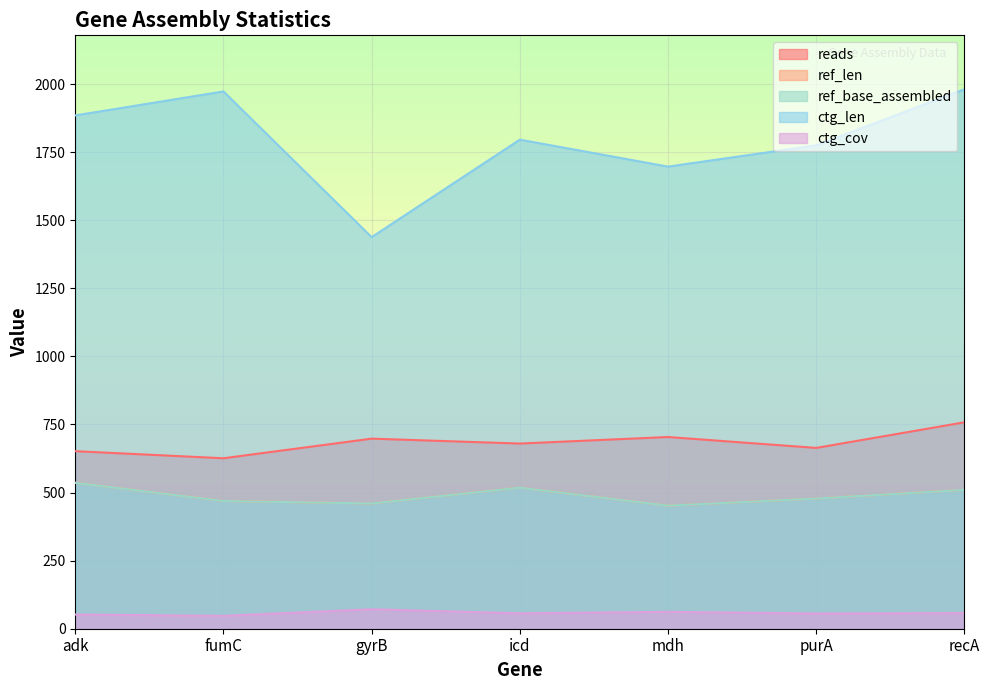

Is it true that ref_base_assembled equals 460.0 at gyrB?

True